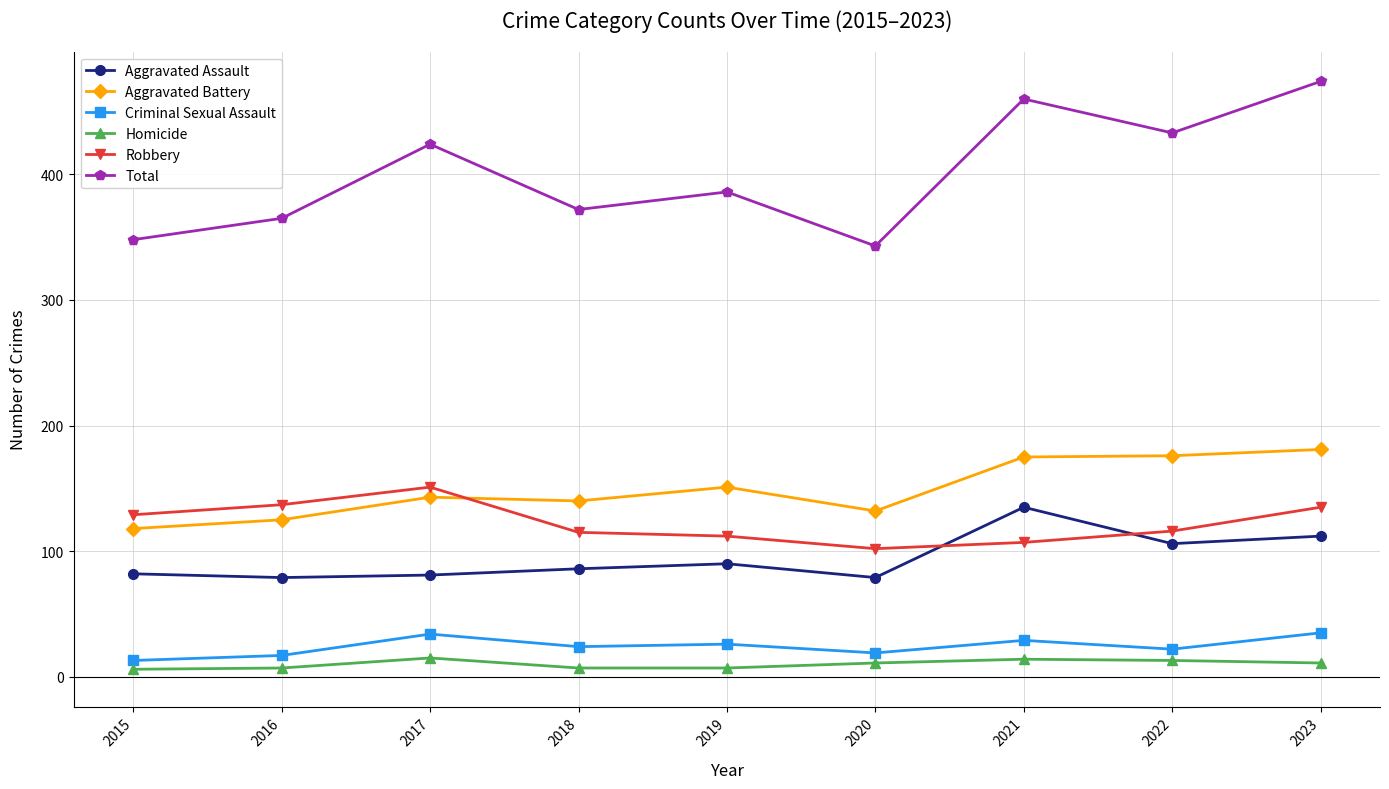

Rank the series at 2020 from lowest to highest value.

Homicide, Criminal Sexual Assault, Aggravated Assault, Robbery, Aggravated Battery, Total